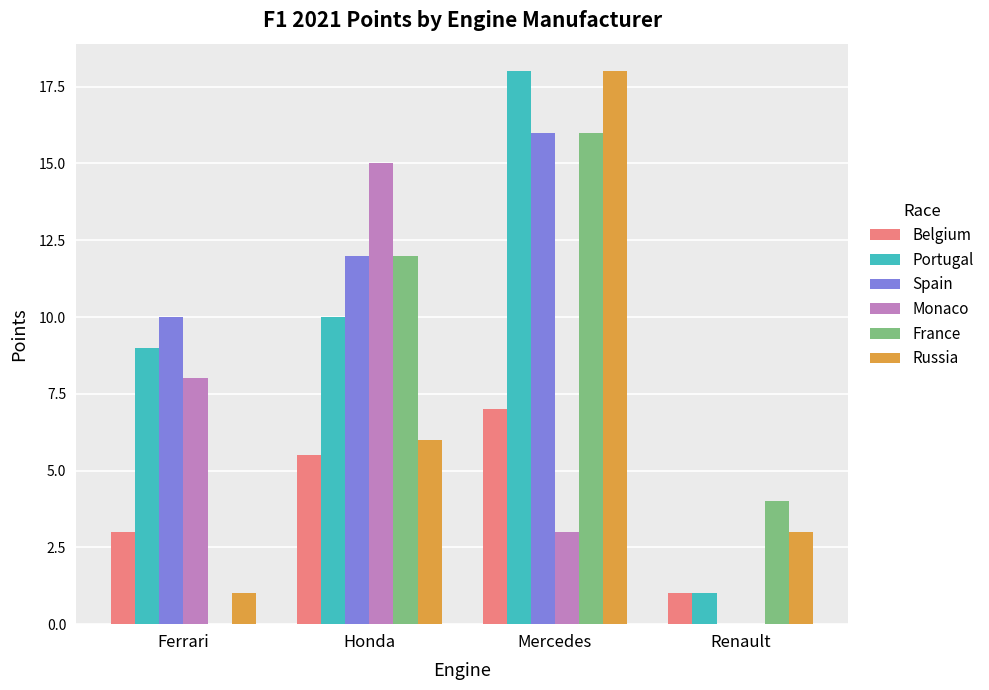

At which label is Spain closest to 8?

Ferrari